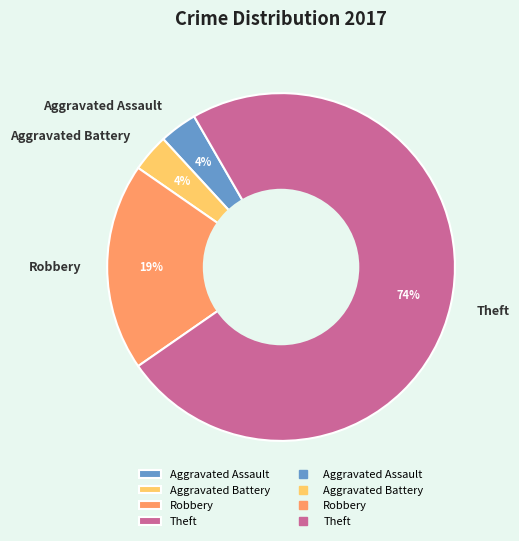

Combined, do Aggravated Battery and Robbery account for over 50%?

No